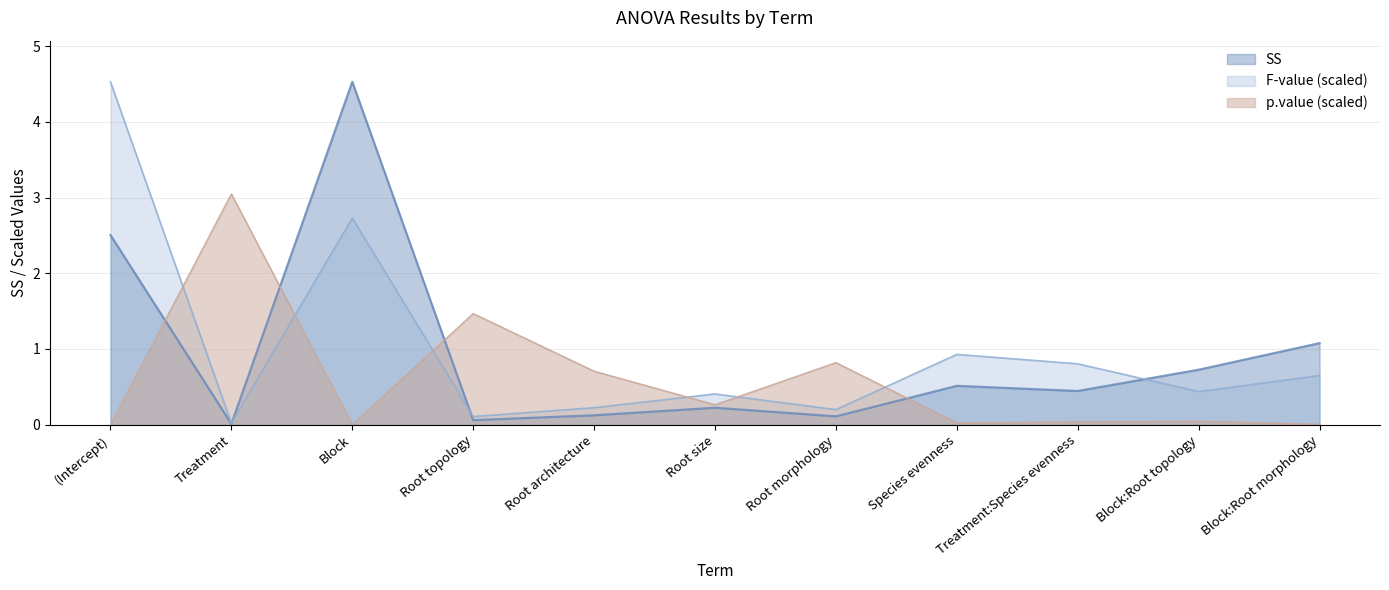

How many interior local peaks does the SS series have?

3